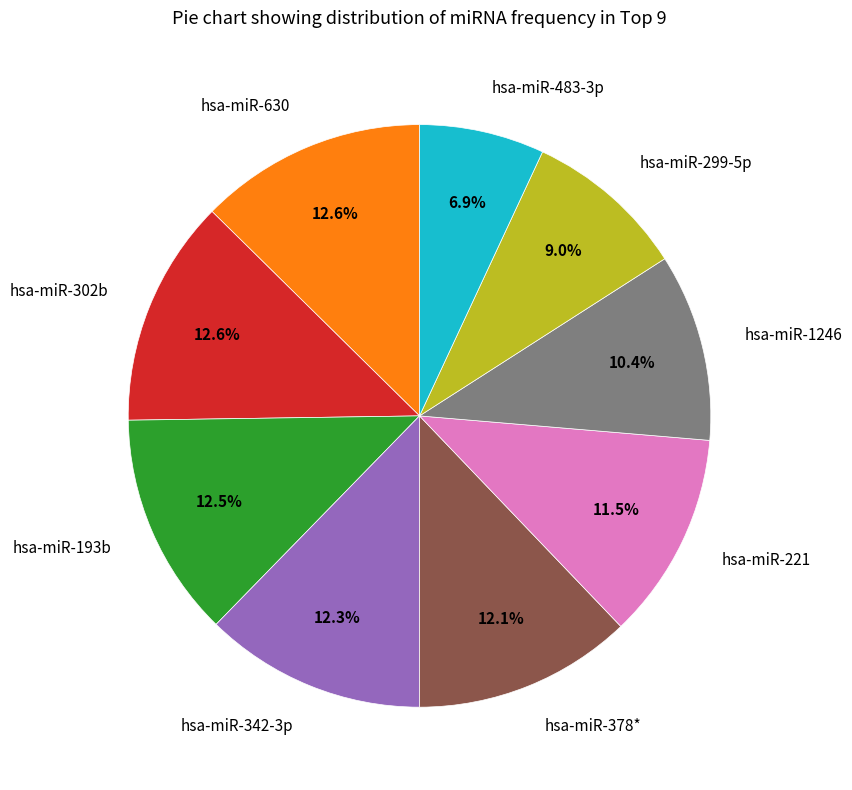

What is the smallest slice in the pie chart?

hsa-miR-483-3p